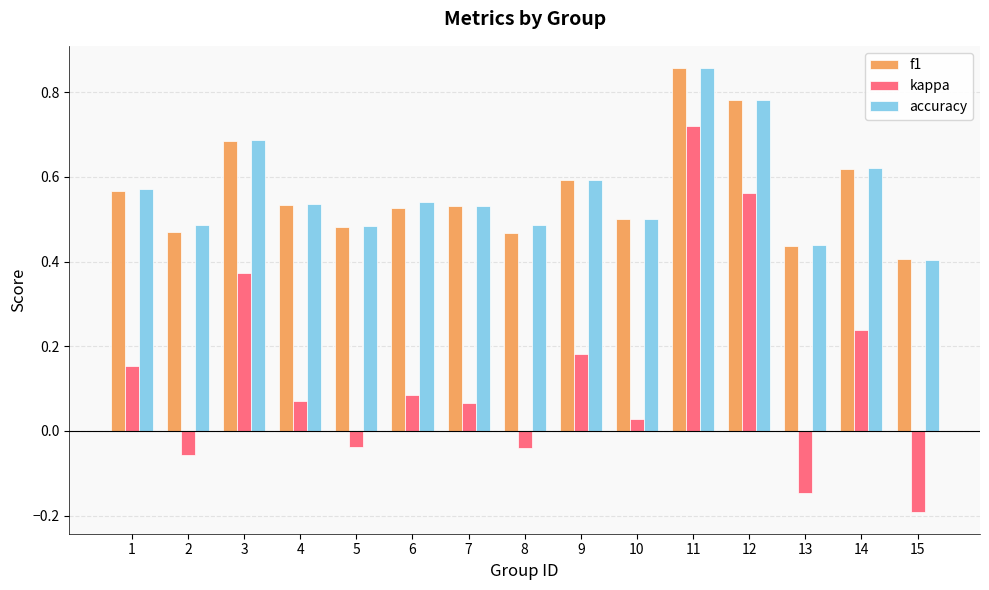

Where is accuracy nearest to the value 0?

15